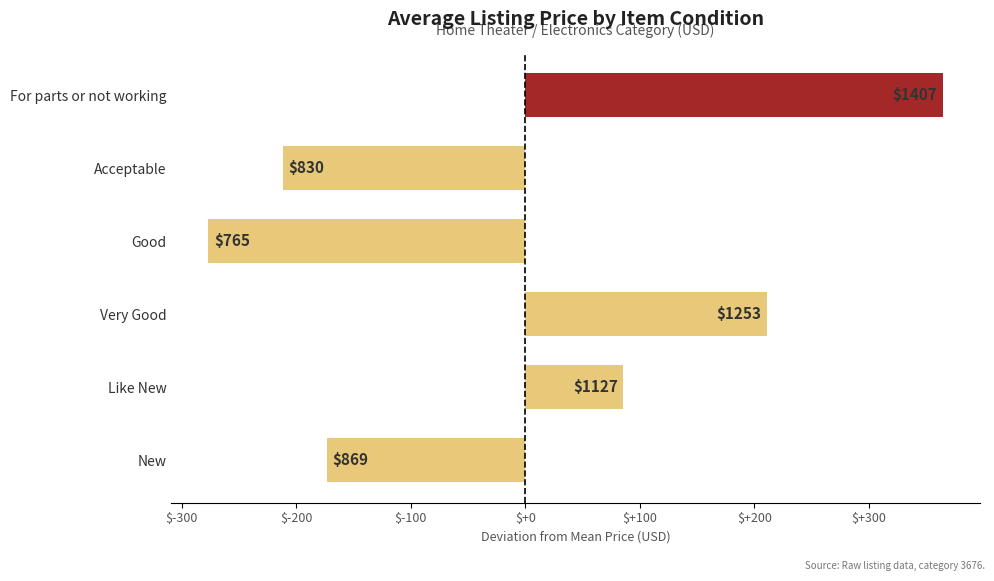

Does the chart contain any negative values?

Yes